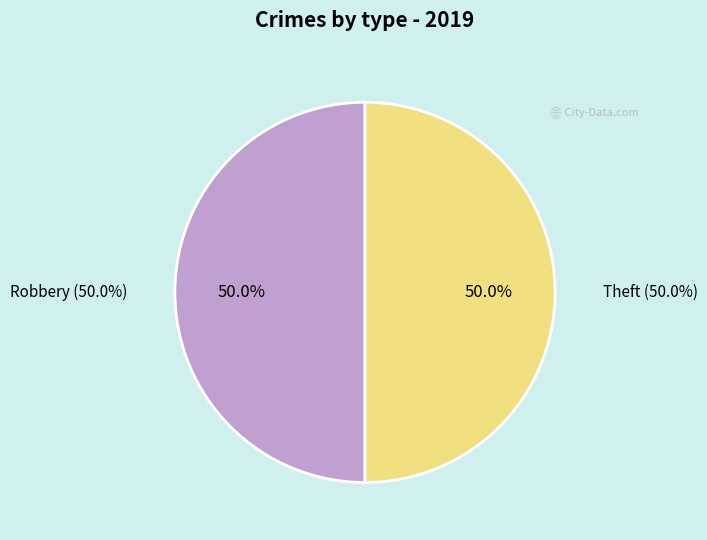

Is Theft the majority of the pie?

No